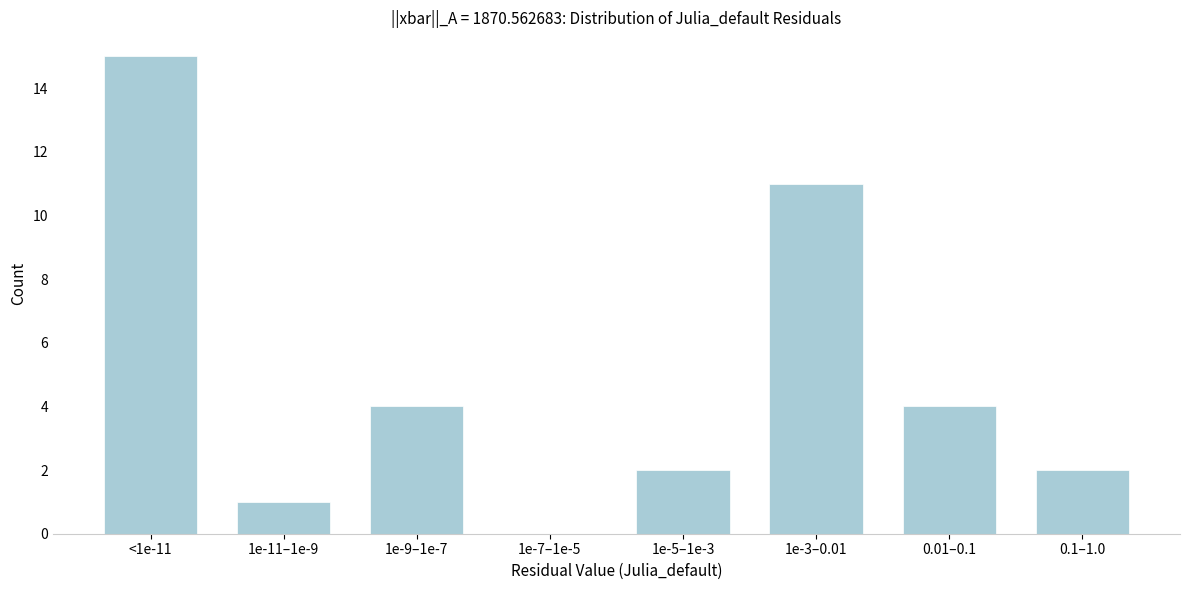

Reading right to left, list all the values displayed in this chart.

0.1–1.0=2	0.01–0.1=4	1e-3–0.01=11	1e-5–1e-3=2	1e-7–1e-5=0	1e-9–1e-7=4	1e-11–1e-9=1	<1e-11=15